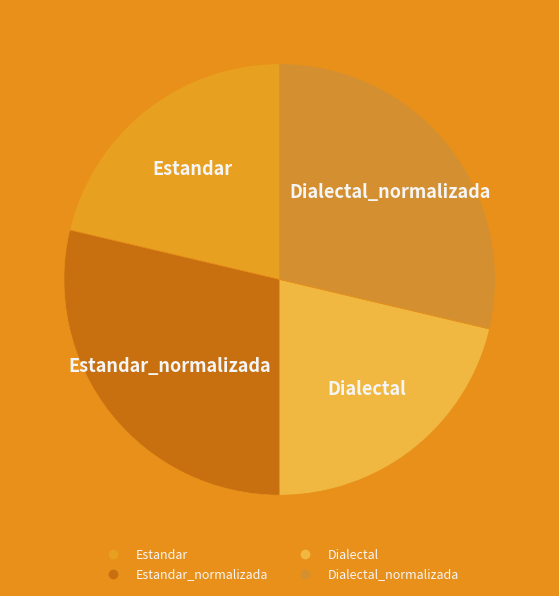

How many segments does this pie chart have?

4